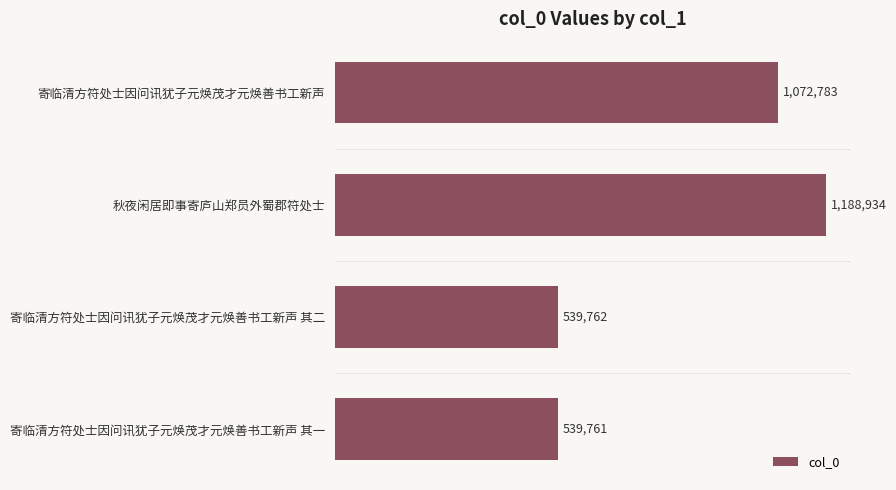

What is the smallest value displayed?

539761